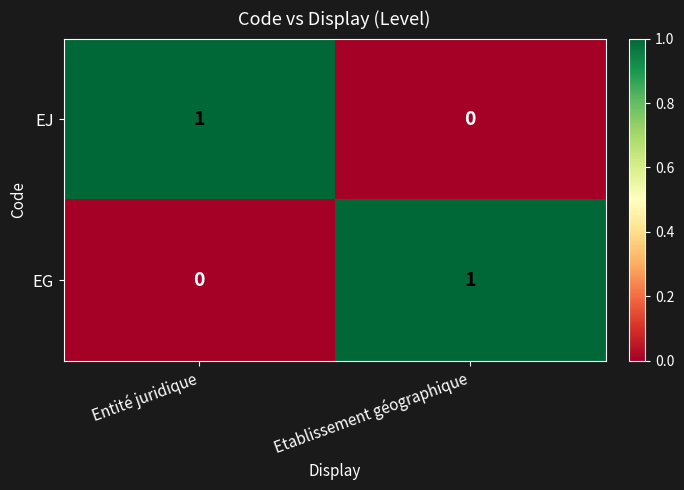

Where is EJ nearest to the value 0?

Etablissement géographique